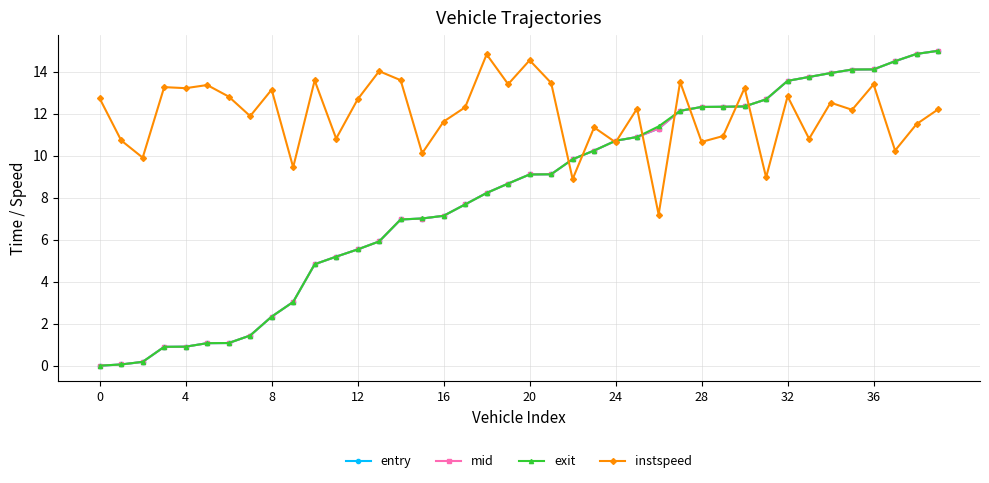

Which series has the largest total across all categories?

instspeed